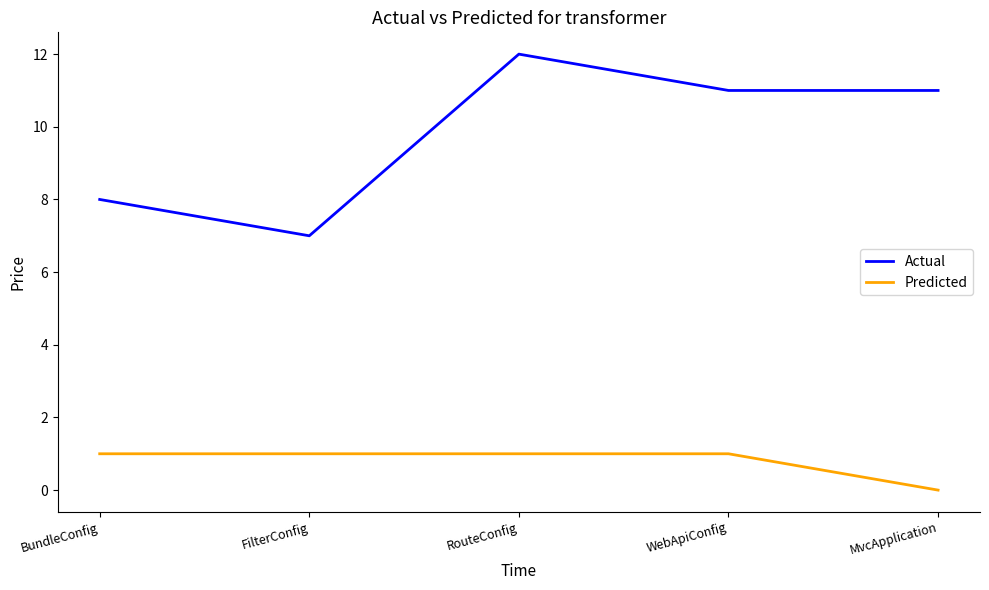

What position from the right is RouteConfig?

3